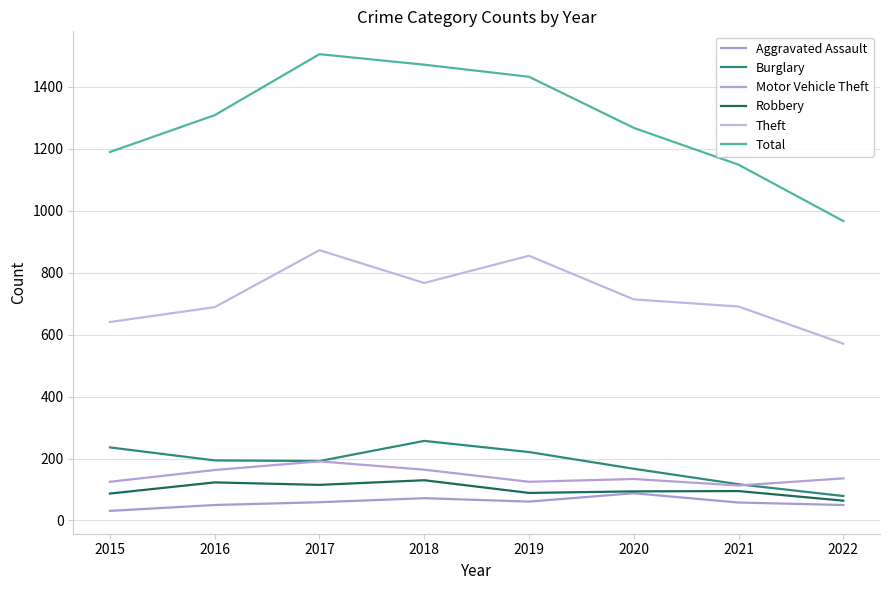

True or false: Burglary has a value of 311 at 2019.

False